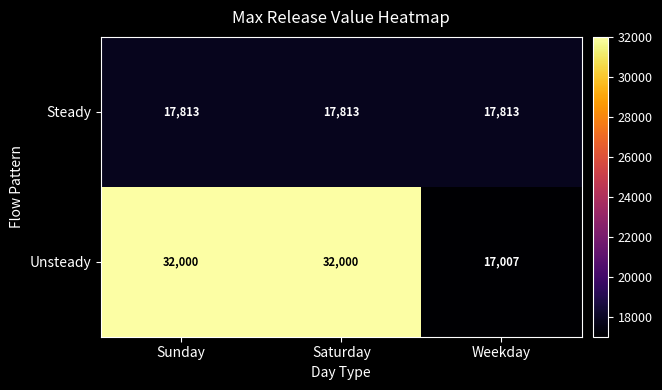

What is the minimum value for Steady?

17813